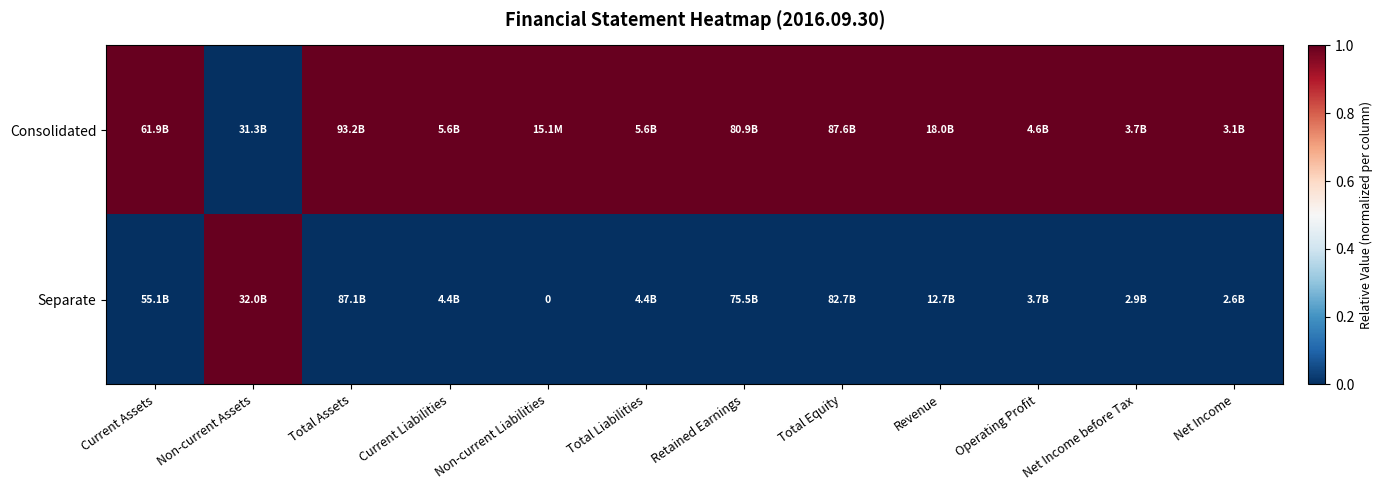

At which label is Separate closest to 0?

Current Assets